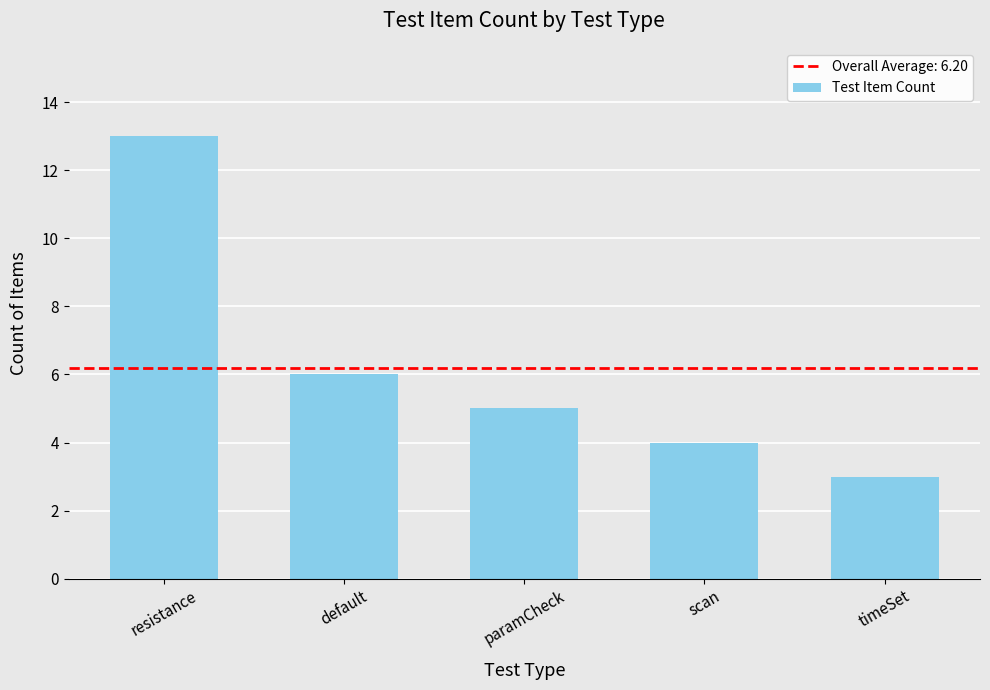

What is the difference between the maximum and second lowest values?

9